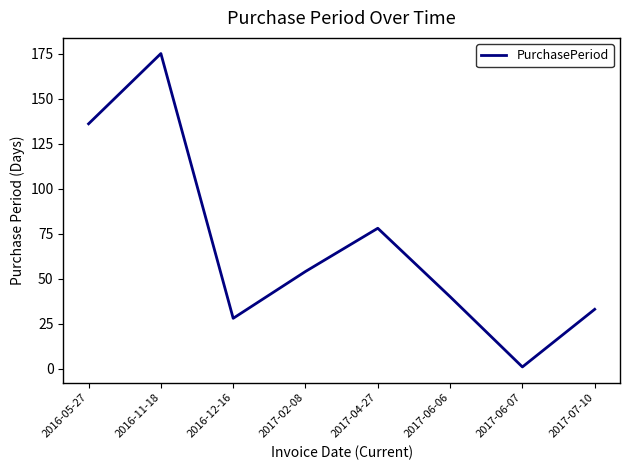

What is the maximum value shown in the chart?

175